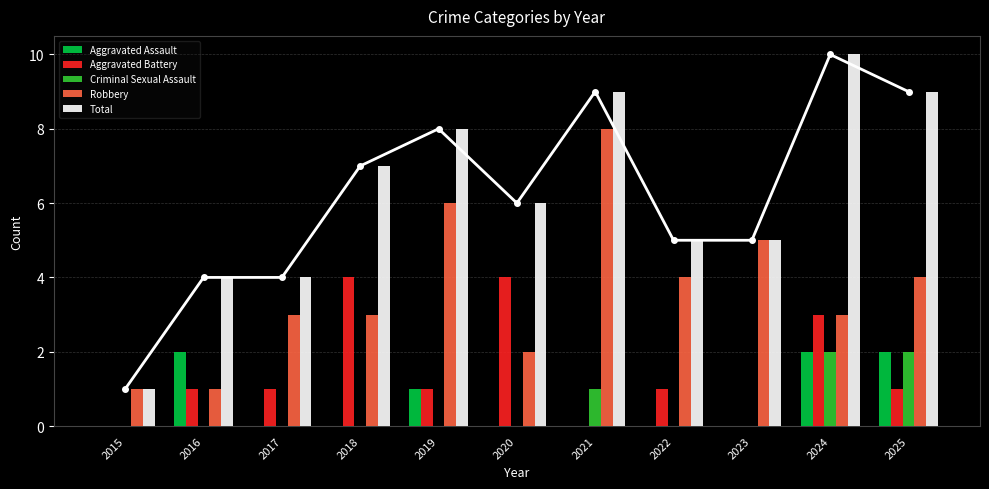

What is the difference between the maximum and second lowest values in the Aggravated Battery series?

4